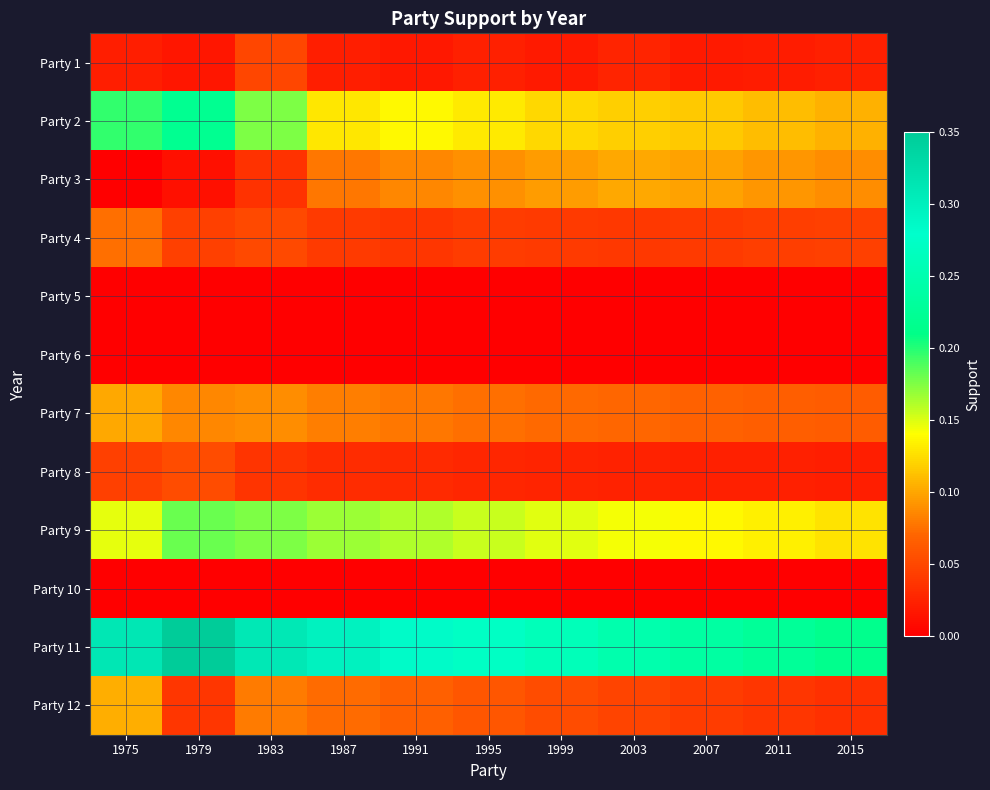

Reading right to left, transcribe all the data shown in this chart.

Party 1: 2015=0.0	2011=0.0	2007=0.0	2003=0.0	1999=0.0	1995=0.0	1991=0.0	1987=0.0	1983=0.0	1979=0.0	1975=0.0
Party 2: 2015=0.1	2011=0.1	2007=0.1	2003=0.1	1999=0.1	1995=0.1	1991=0.1	1987=0.1	1983=0.2	1979=0.2	1975=0.2
Party 3: 2015=0.1	2011=0.1	2007=0.1	2003=0.1	1999=0.1	1995=0.1	1991=0.1	1987=0.1	1983=0.0	1979=0.0	1975=0.0
Party 4: 2015=0.0	2011=0.0	2007=0.0	2003=0.0	1999=0.0	1995=0.0	1991=0.0	1987=0.0	1983=0.1	1979=0.0	1975=0.1
Party 5: 2015=0.0	2011=0.0	2007=0.0	2003=0.0	1999=0.0	1995=0.0	1991=0.0	1987=0.0	1983=0.0	1979=0.0	1975=0.0
Party 6: 2015=0.0	2011=0.0	2007=0.0	2003=0.0	1999=0.0	1995=0.0	1991=0.0	1987=0.0	1983=0.0	1979=0.0	1975=0.0
Party 7: 2015=0.1	2011=0.1	2007=0.1	2003=0.1	1999=0.1	1995=0.1	1991=0.1	1987=0.1	1983=0.1	1979=0.1	1975=0.1
Party 8: 2015=0.0	2011=0.0	2007=0.0	2003=0.0	1999=0.0	1995=0.0	1991=0.0	1987=0.0	1983=0.0	1979=0.1	1975=0.0
Party 9: 2015=0.1	2011=0.1	2007=0.1	2003=0.1	1999=0.1	1995=0.2	1991=0.2	1987=0.2	1983=0.2	1979=0.2	1975=0.1
Party 10: 2015=0.0	2011=0.0	2007=0.0	2003=0.0	1999=0.0	1995=0.0	1991=0.0	1987=0.0	1983=0.0	1979=0.0	1975=0.0
Party 11: 2015=0.2	2011=0.2	2007=0.2	2003=0.2	1999=0.3	1995=0.3	1991=0.3	1987=0.3	1983=0.3	1979=0.4	1975=0.3
Party 12: 2015=0.0	2011=0.0	2007=0.0	2003=0.0	1999=0.1	1995=0.1	1991=0.1	1987=0.1	1983=0.1	1979=0.0	1975=0.1